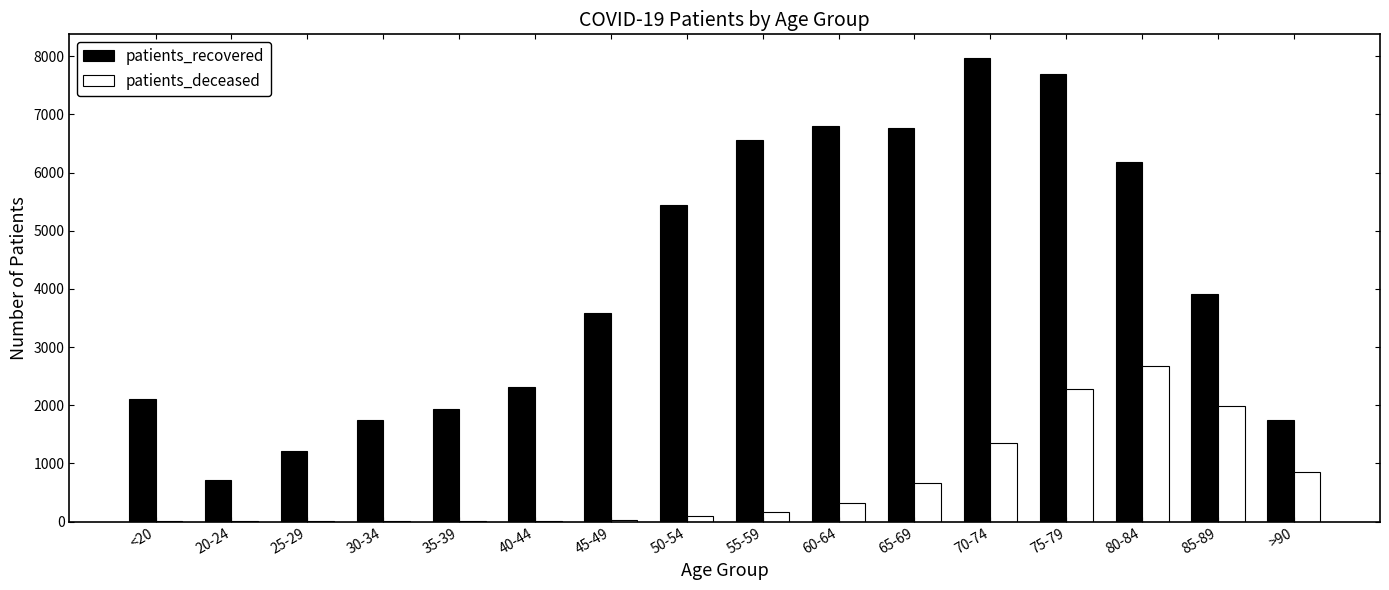

Read the patients_recovered value at 40-44.

2306